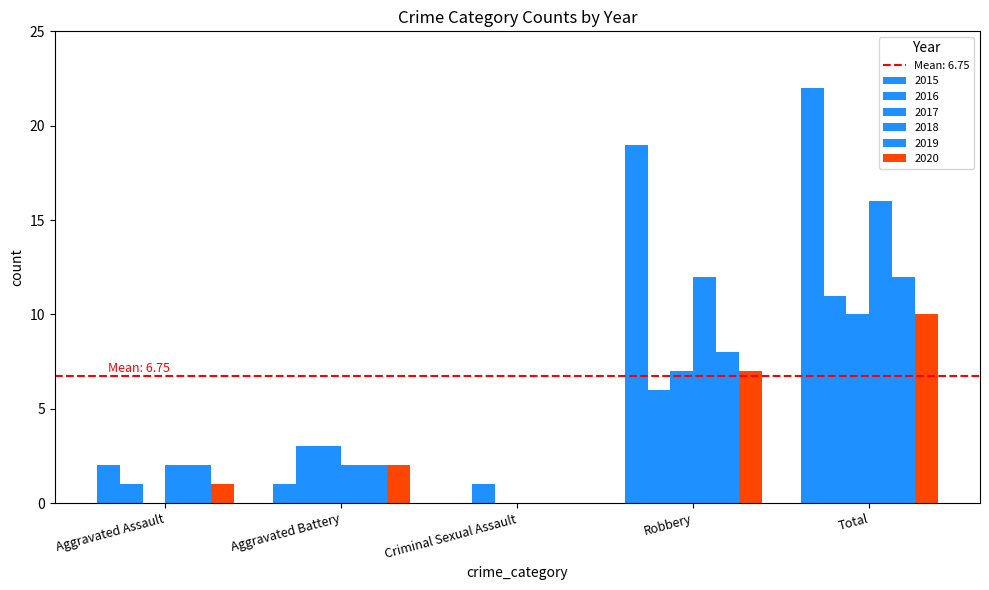

What is the value of the 2017 bar at the 2nd from the left?

3